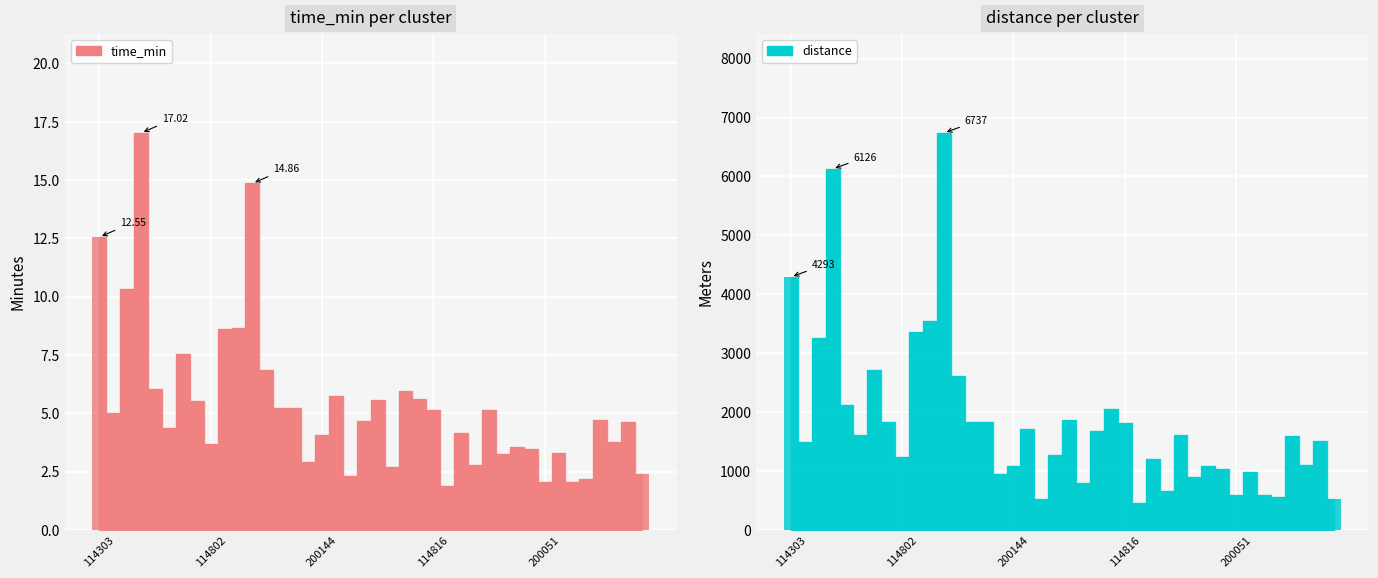

Which series changed the most between 7 and 26?

distance